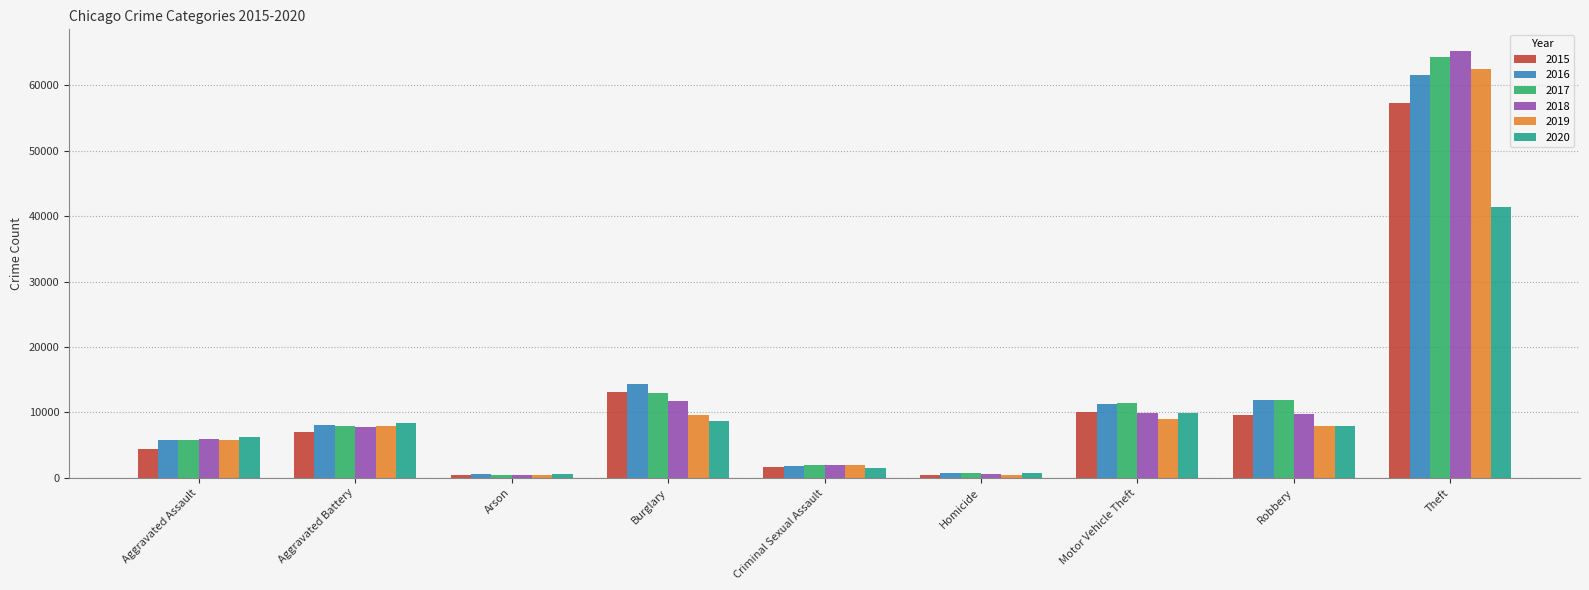

What value does the 2020 series have at Criminal Sexual Assault, to the nearest 10?

1480